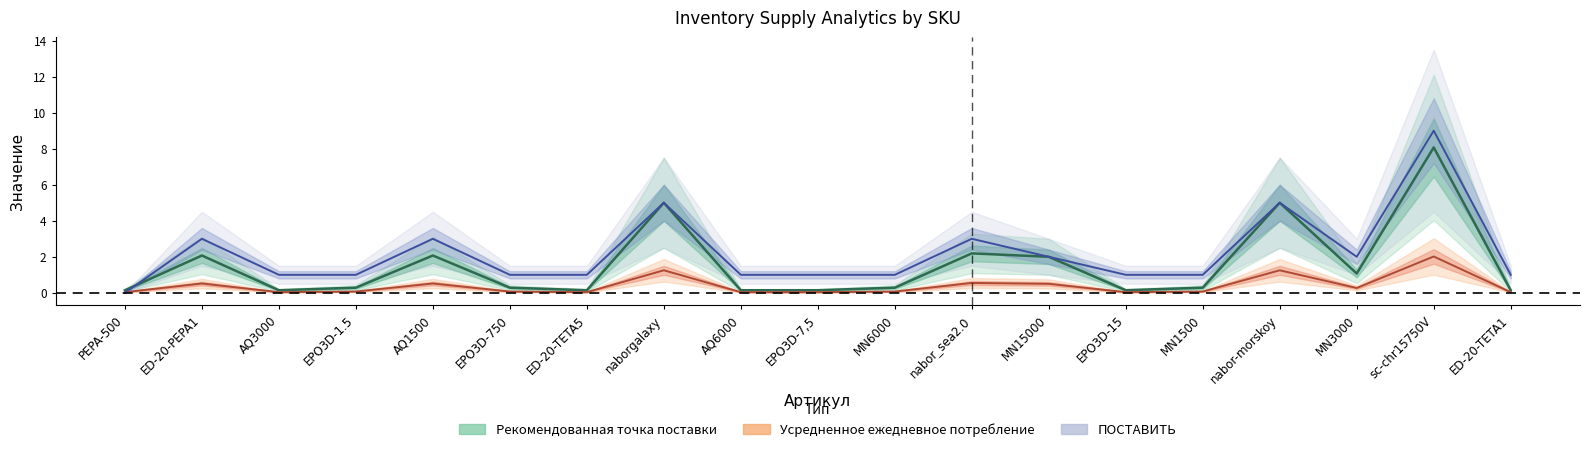

True or false: Рекомендованная точка поставки has more than 1 points higher than both neighbors.

True